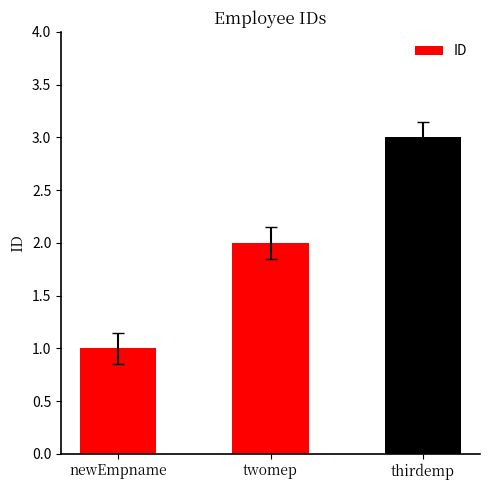

Reading left to right, transcribe all the data shown in this chart.

1	2	3